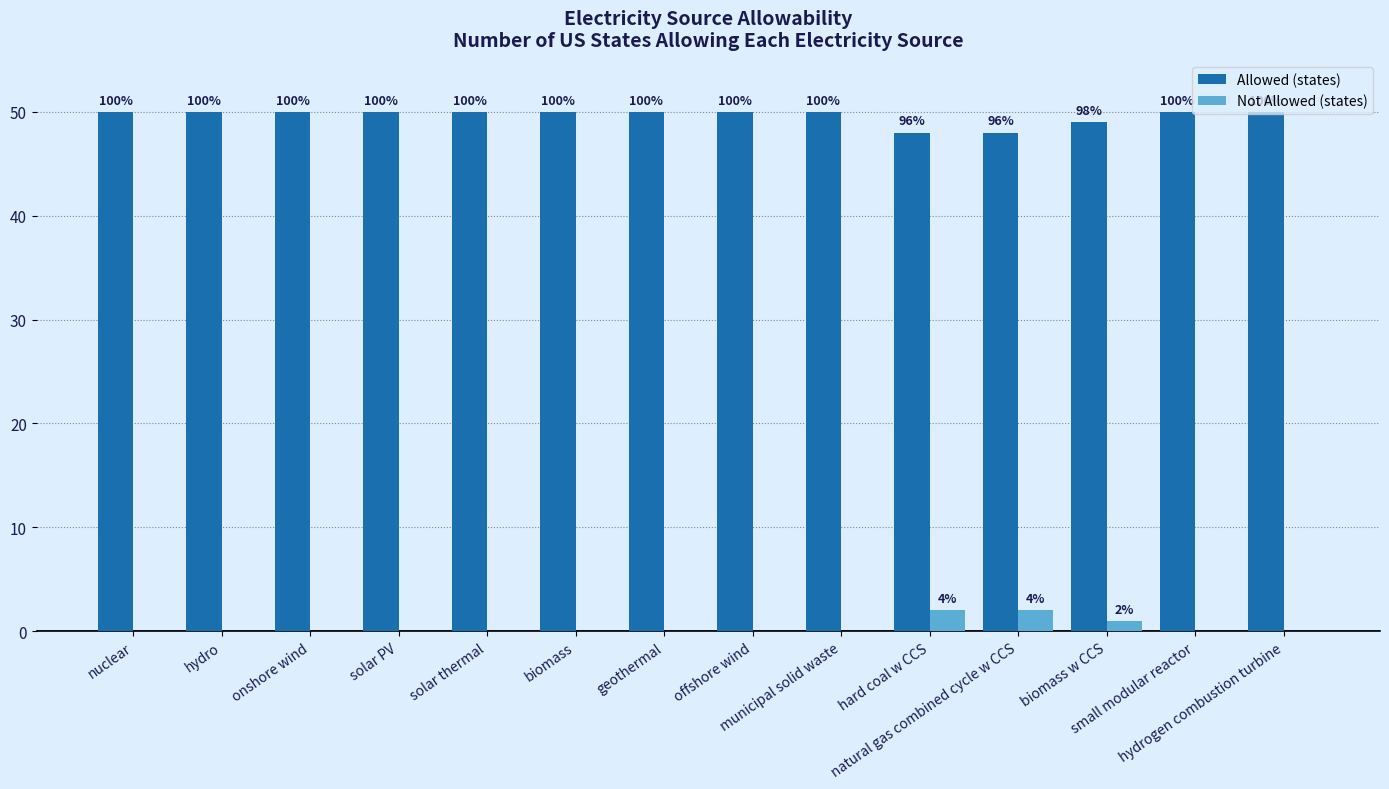

What position from the left is hydro?

2